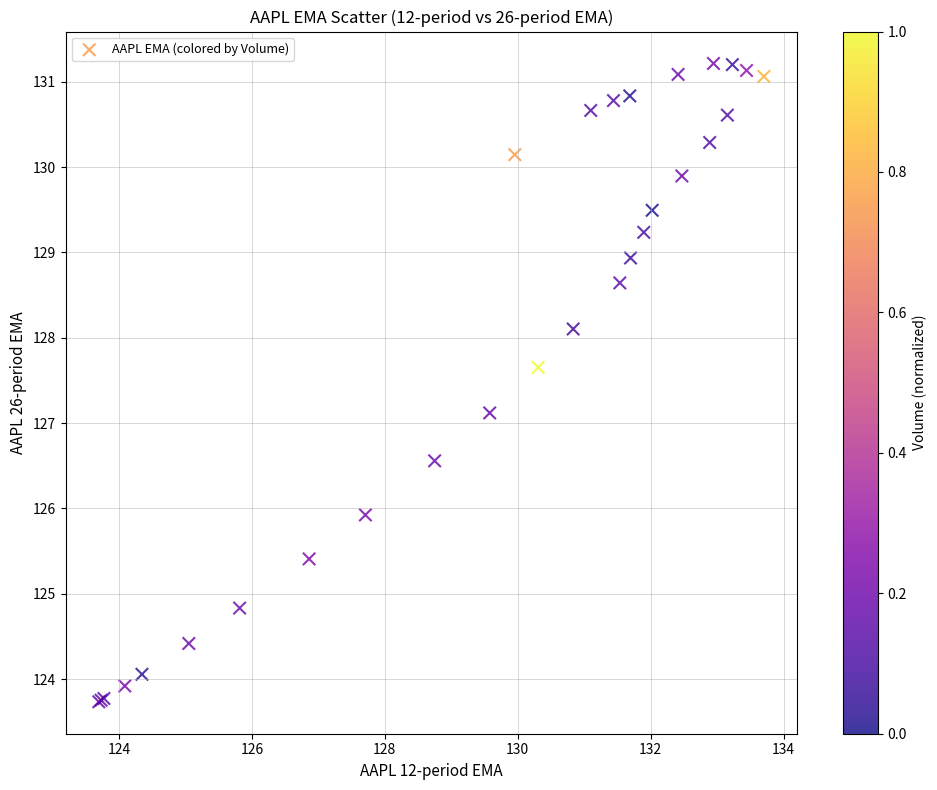

What Y value in the scatter plot is closest to 127?

127.1